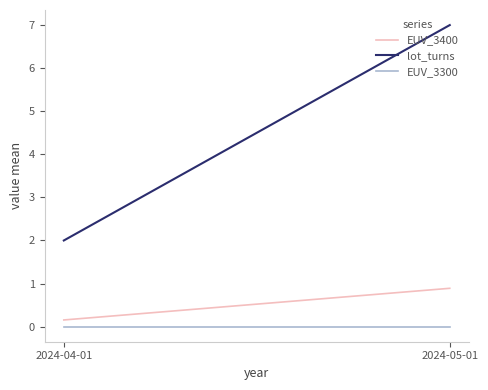

What is the minimum value for lot_turns?

2.0